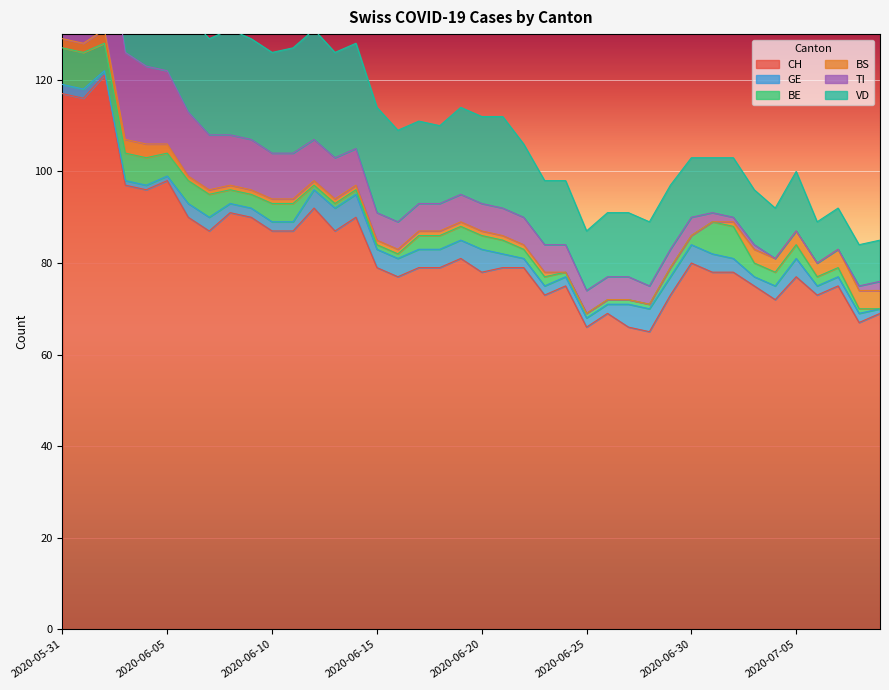

At which label does CH first exceed 79?

2020-05-31